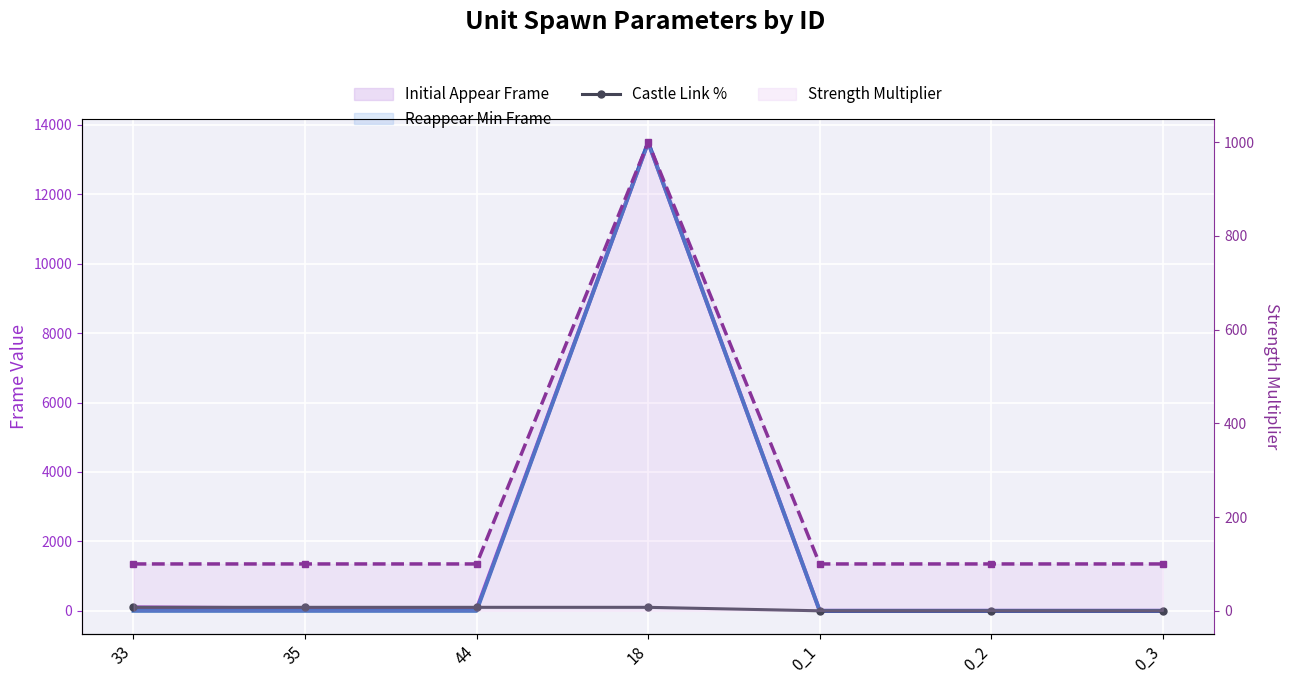

At which category is the sum across all series the highest?

18